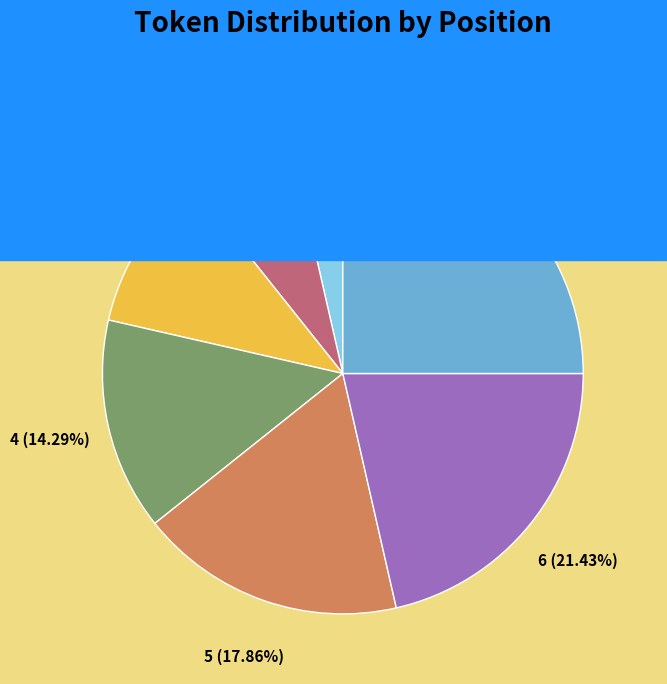

How many segments does this pie chart have?

7